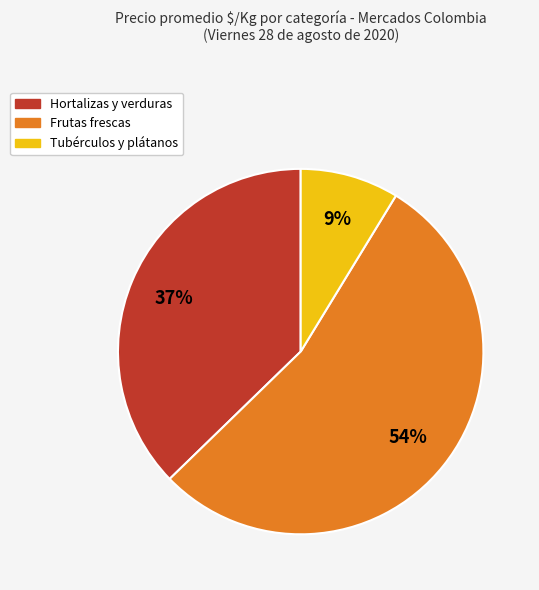

Is the sum of Hortalizas y verduras and Tubérculos y plátanos greater than half?

No